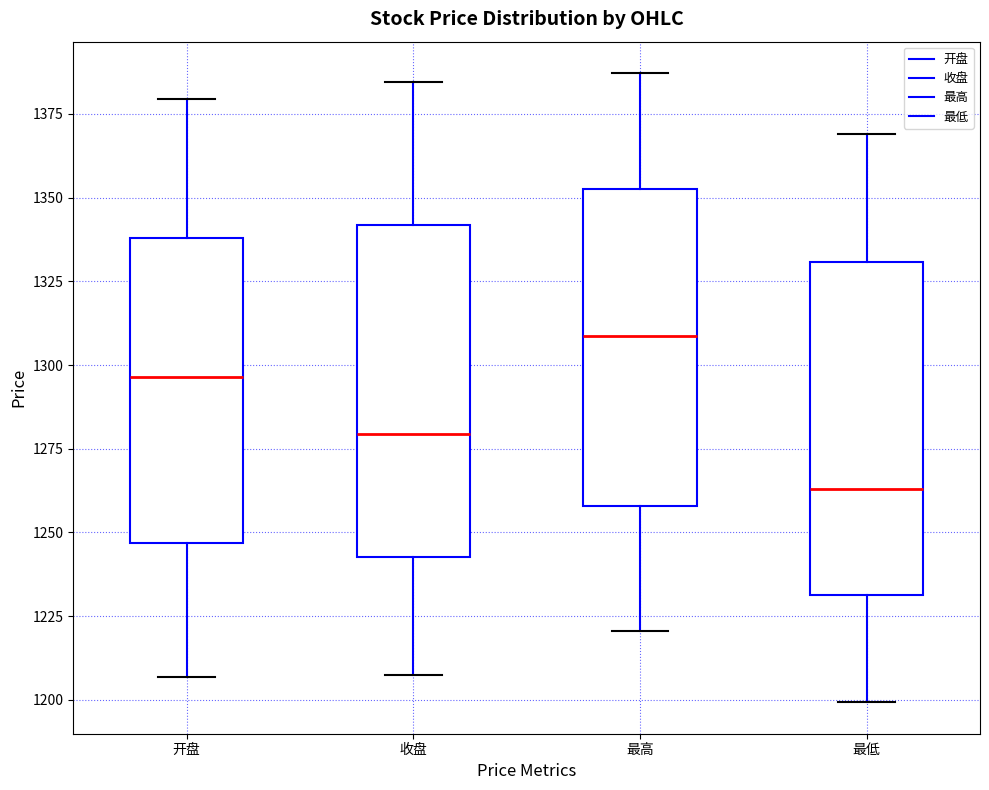

Reading left to right, transcribe this box plot: for each box, give where its median line is, the range the box spans, and where its two whiskers end, as read against the y-axis. The values are not printed on the chart, so give them approximately, as read against the axis.

开盘: median 1295, box 1245 to 1340, whiskers 1205 to 1380
收盘: median 1280, box 1245 to 1340, whiskers 1210 to 1385
最高: median 1310, box 1260 to 1350, whiskers 1220 to 1385
最低: median 1265, box 1230 to 1330, whiskers 1200 to 1370